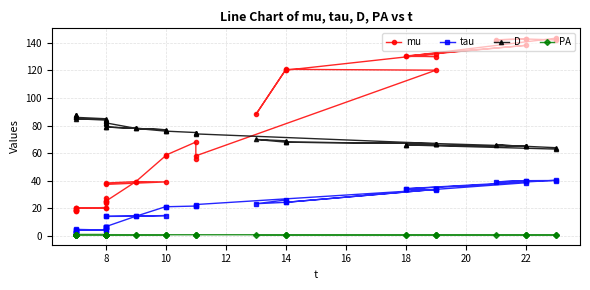

True or false: tau and D intersect in this chart.

False